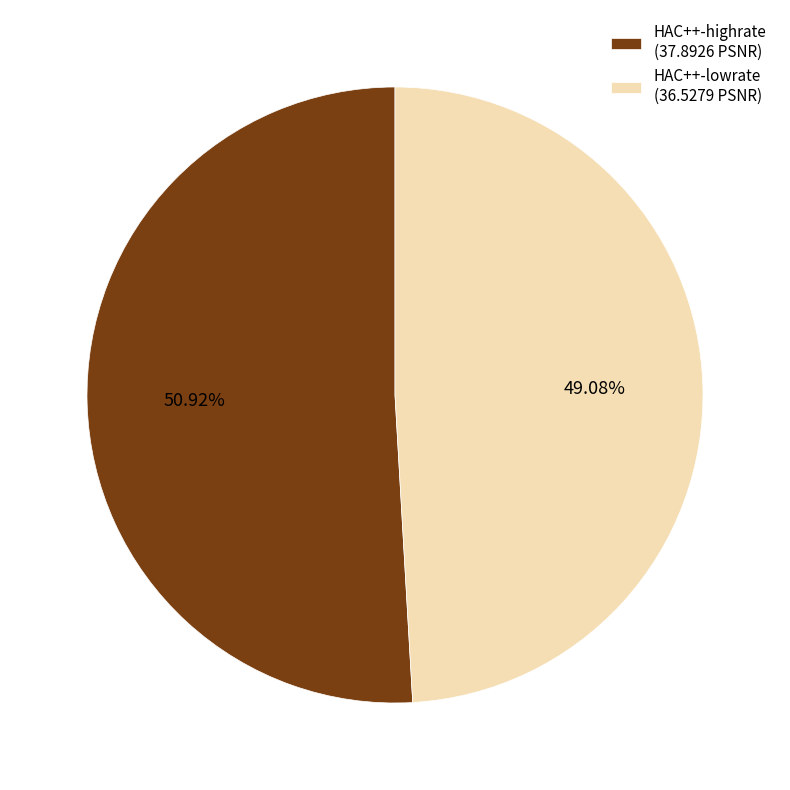

What portion of the pie excludes HAC++-highrate?

49.1%